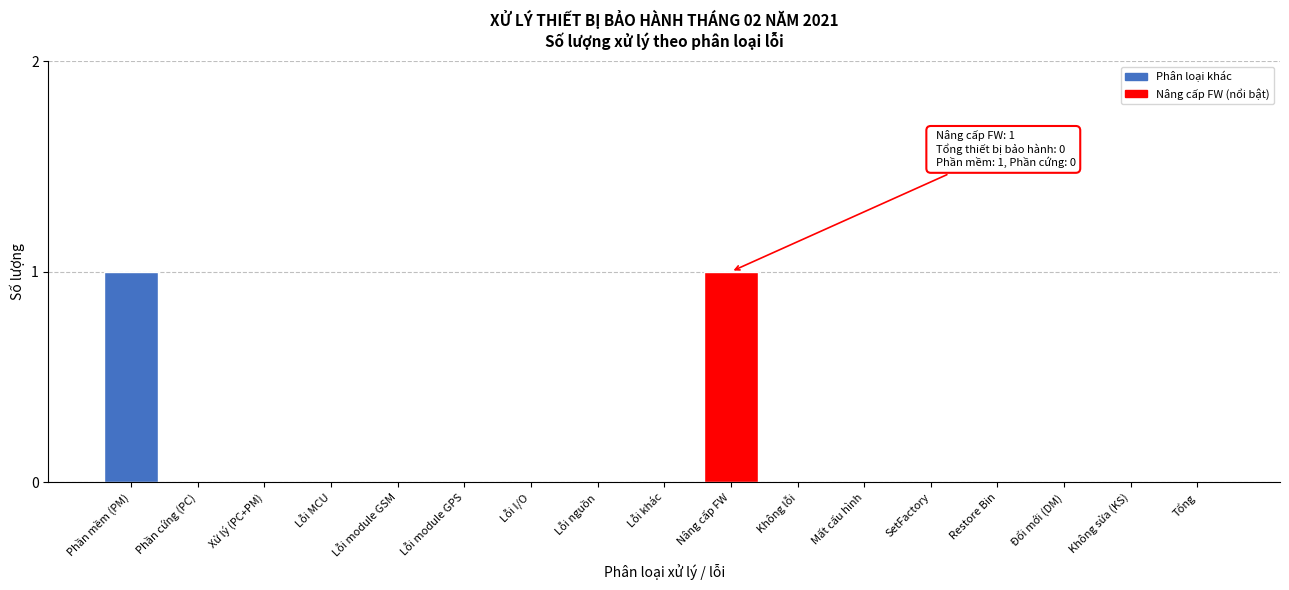

Reading right to left, what are all the values shown in this chart?

Tổng=0	Không sửa (KS)=0	Đổi mới (DM)=0	Restore Bin=0	SetFactory=0	Mất cấu hình=0	Không lỗi=0	Nâng cấp FW=1	Lỗi khác=0	Lỗi nguồn=0	Lỗi I/O=0	Lỗi module GPS=0	Lỗi module GSM=0	Lỗi MCU=0	Xử lý (PC+PM)=0	Phần cứng (PC)=0	Phần mềm (PM)=1